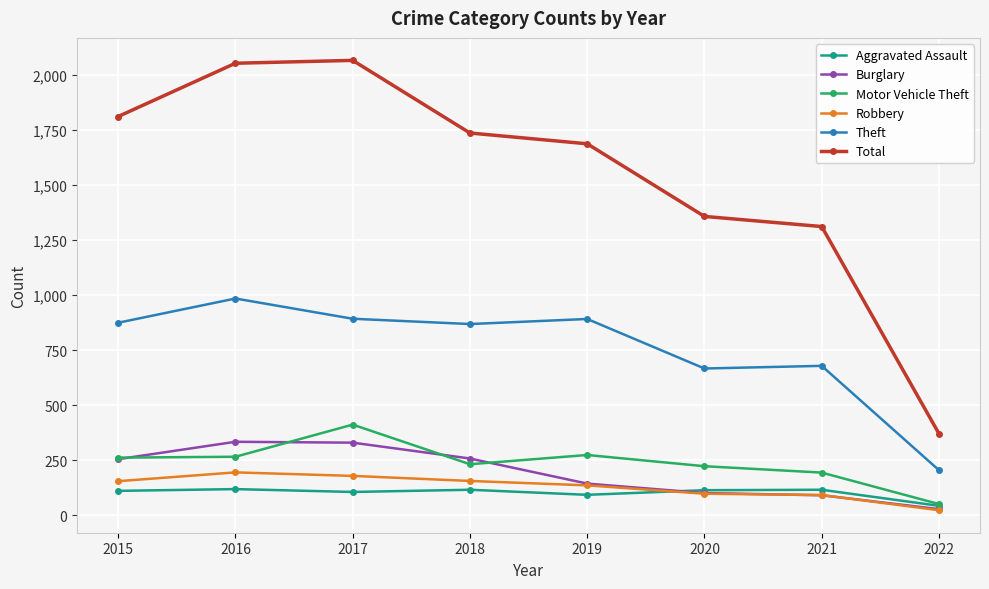

True or false: Theft and Aggravated Assault cross at least once.

False